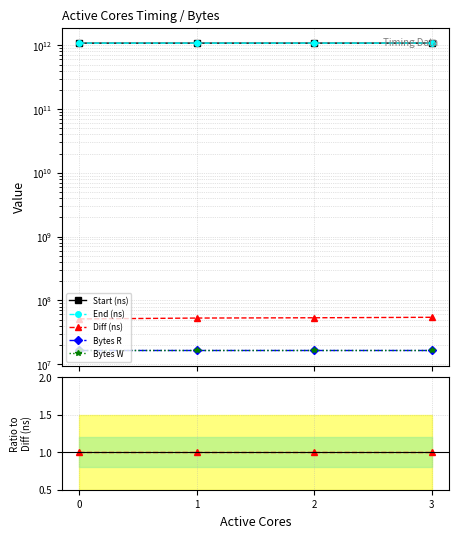

True or false: End (ns) and Start (ns) intersect in this chart.

False